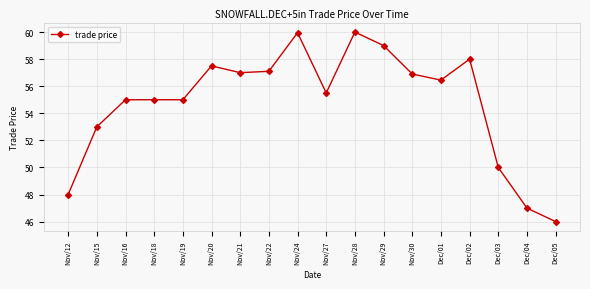

What is the ratio of the value at Nov/22 to the value at Dec/01?

1.0